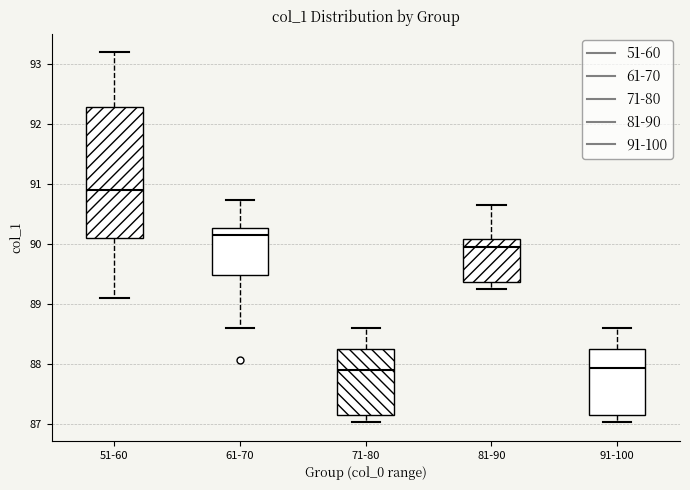

Where is the lower edge of the box for 81-90 on the y-axis? The values are not printed on the chart, so give them approximately, as read against the axis.

89.4